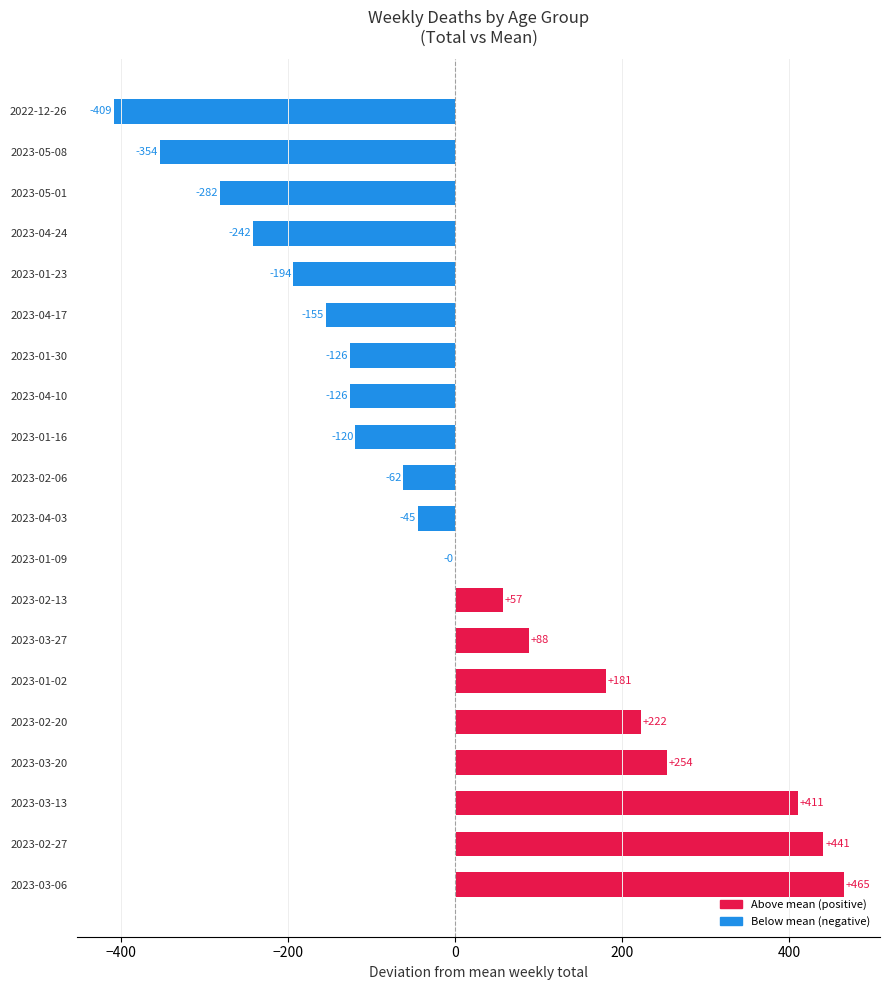

Is it true that the value at 2023-02-20 is 63.4?

False